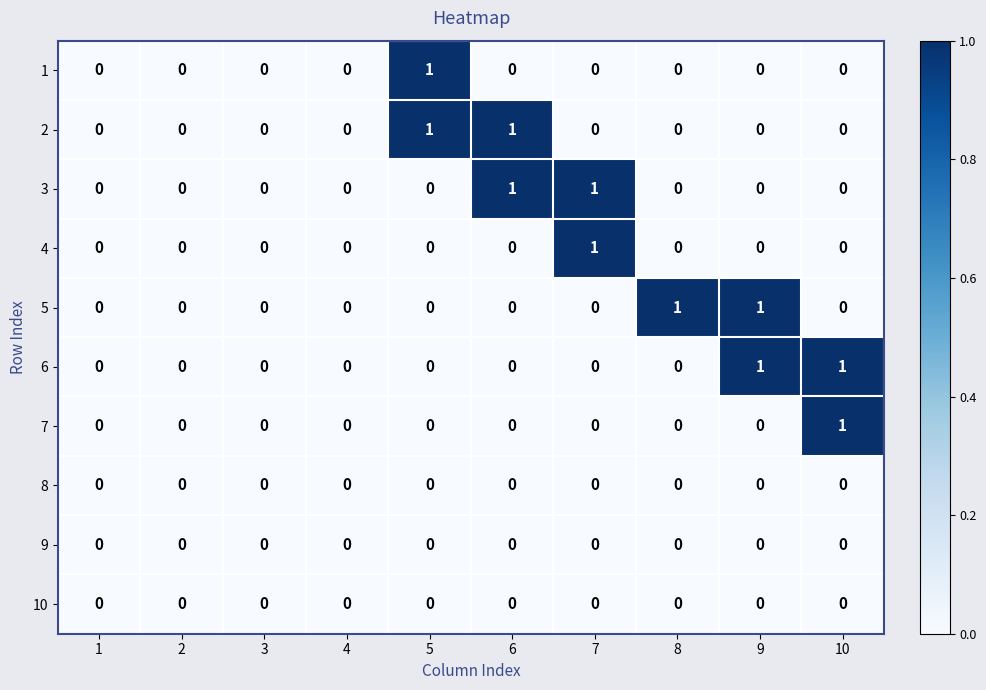

Is the value of 5 at 9 greater than the value of 9 at 6?

Yes